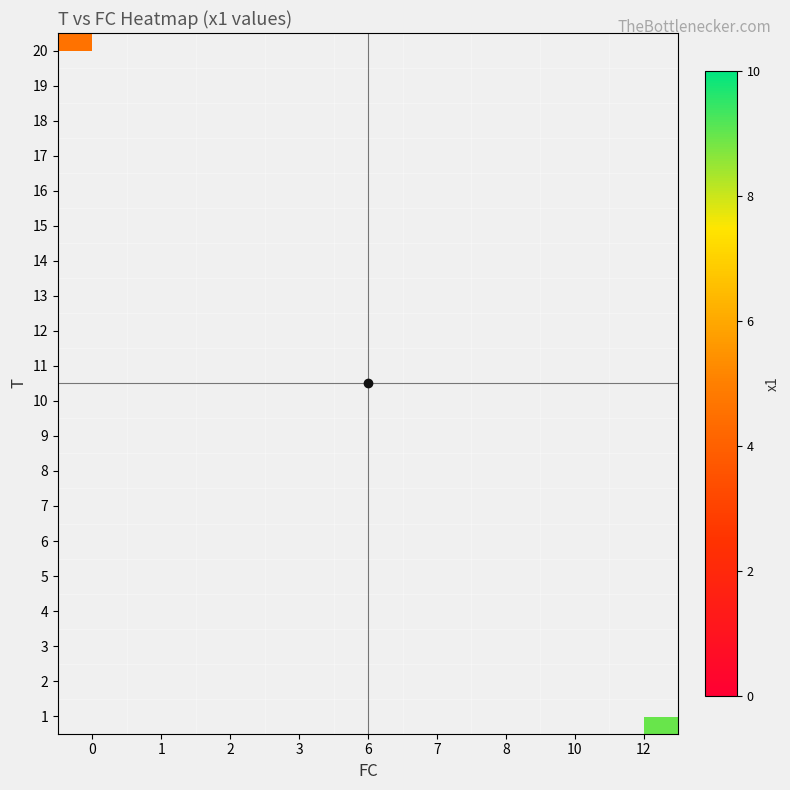

Rank the series at 12 from lowest to highest value.

1, 2, 3, 4, 5, 6, 7, 8, 9, 10, 11, 12, 13, 14, 15, 16, 17, 18, 19, 20